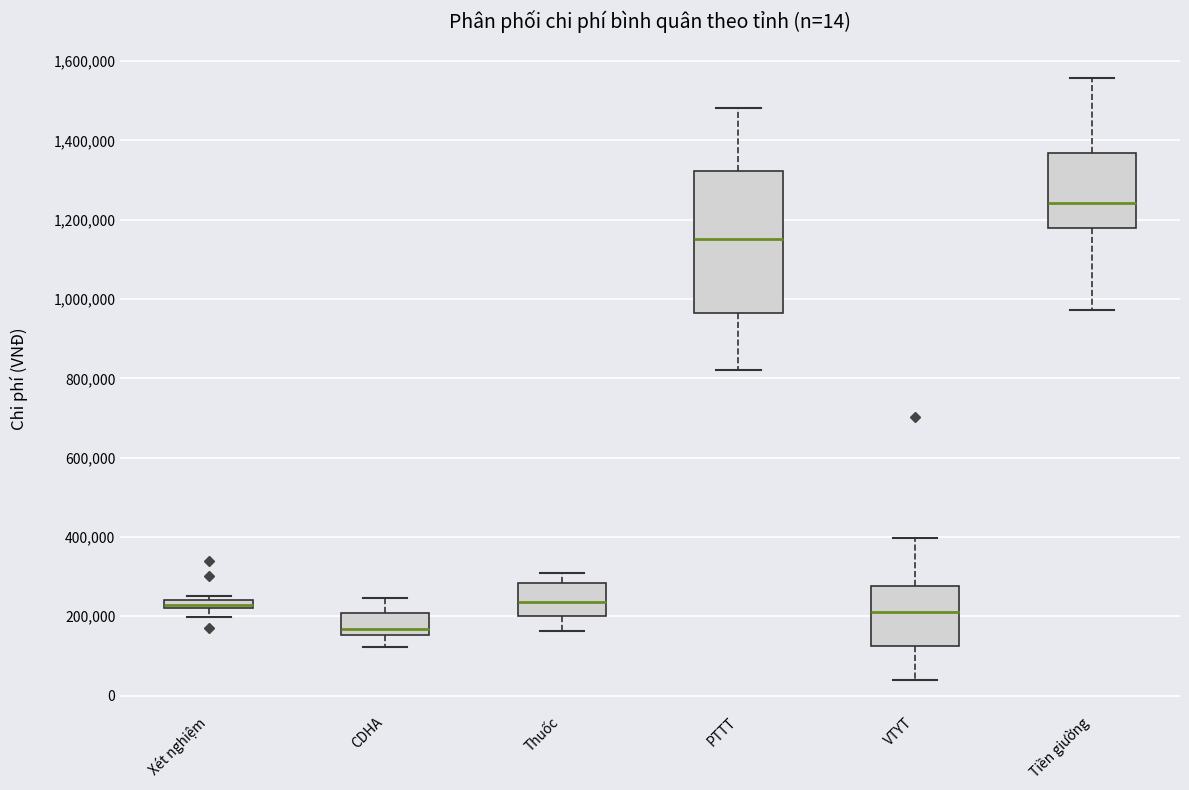

Which box's median line is the lowest?

CDHA